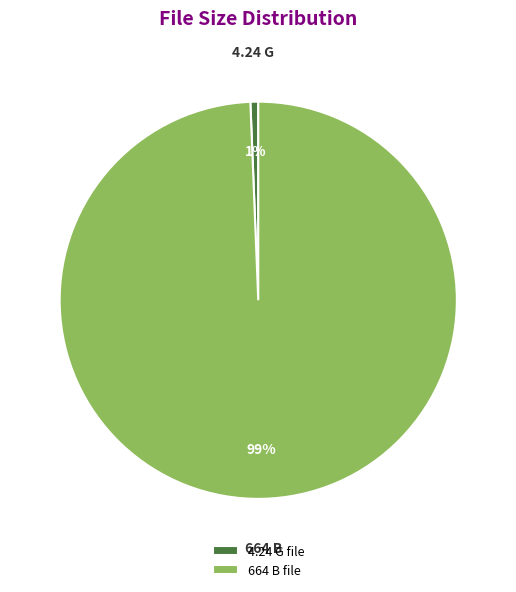

Rank the categories by value from highest to lowest.

664 B file, 4.24 G file